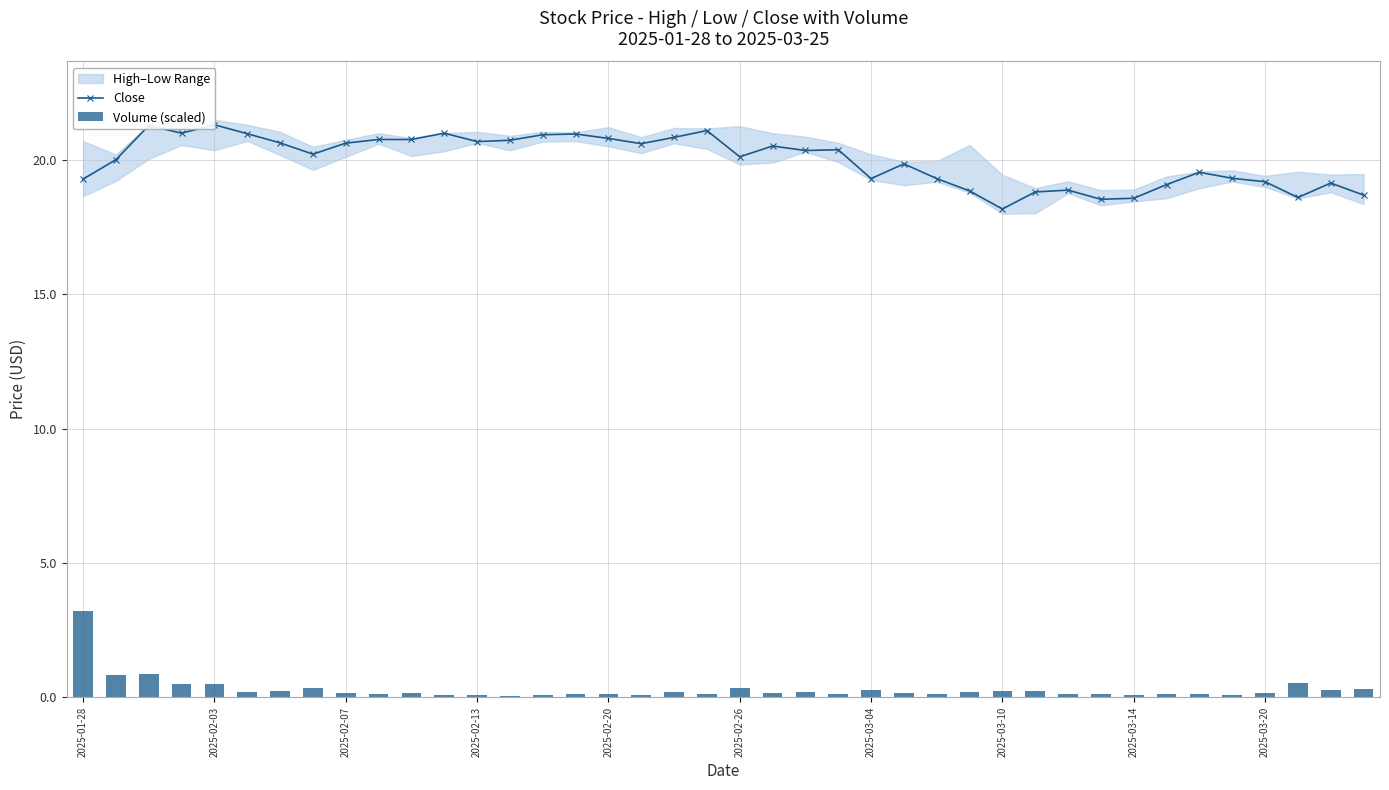

Does the chart contain stacked bars?

No